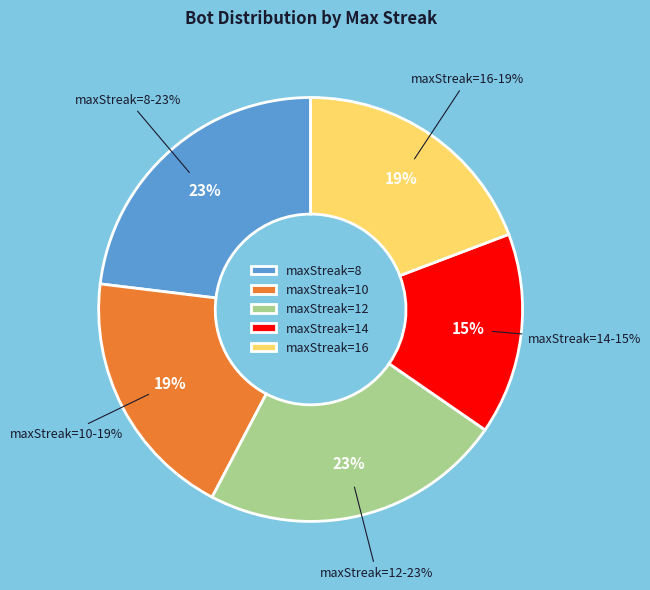

Which slice is the smallest?

maxStreak=14